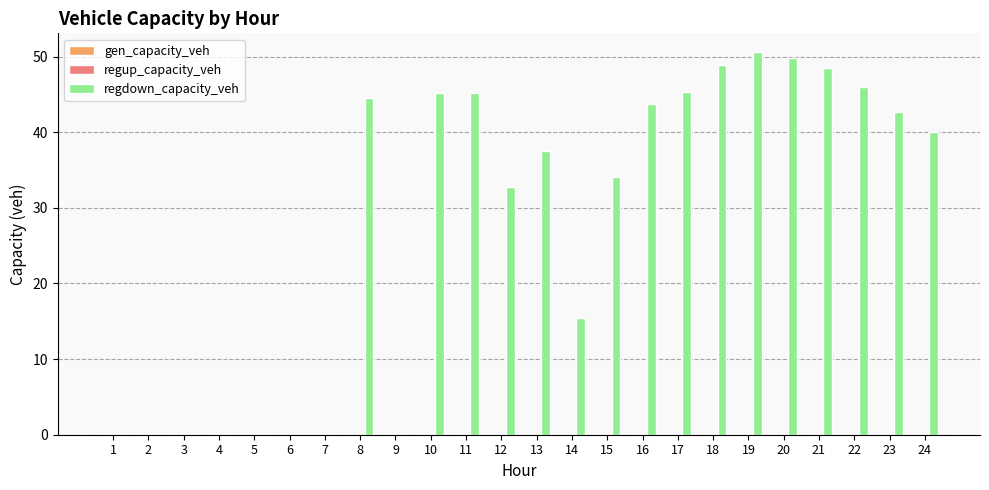

Where does the data first go above 39?

8